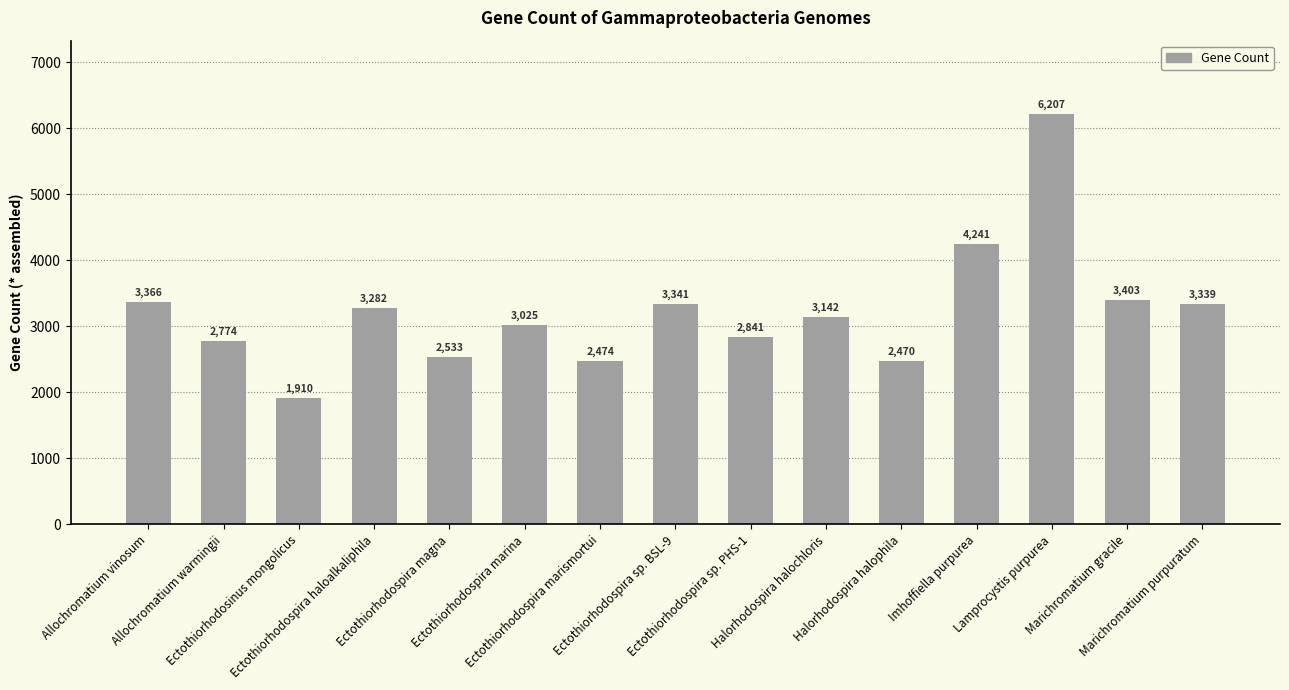

What is the maximum value shown in the chart?

6207